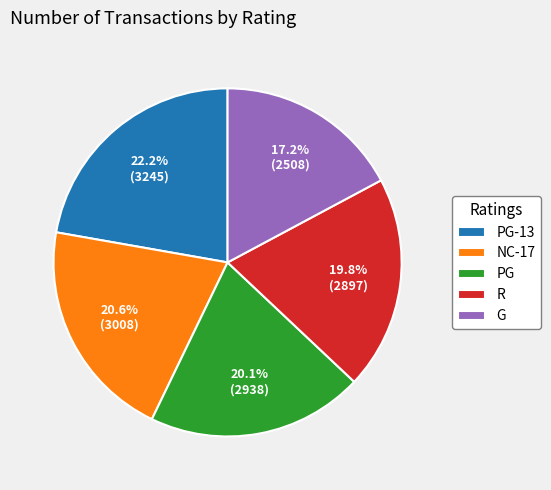

True or false: G accounts for 17% of the total.

True